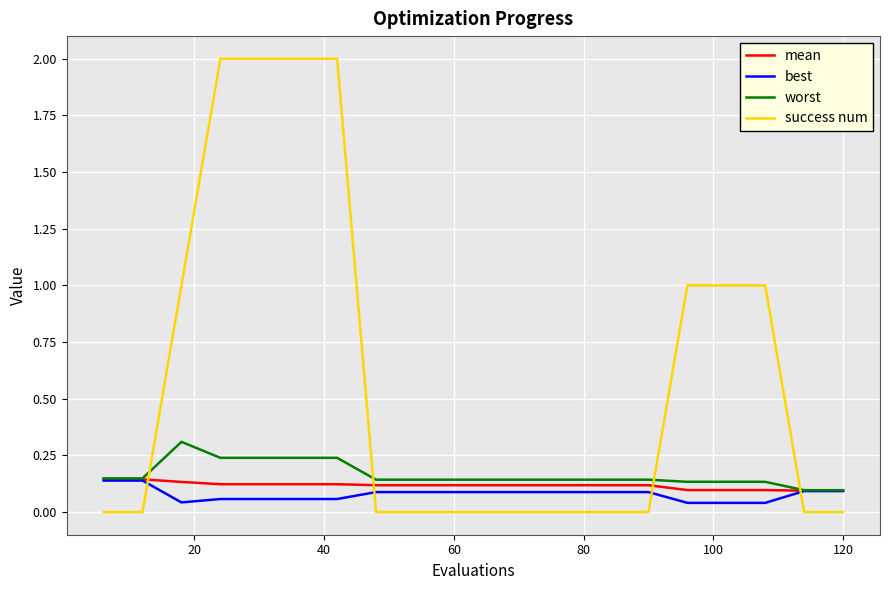

True or false: success num and worst cross at least once.

True